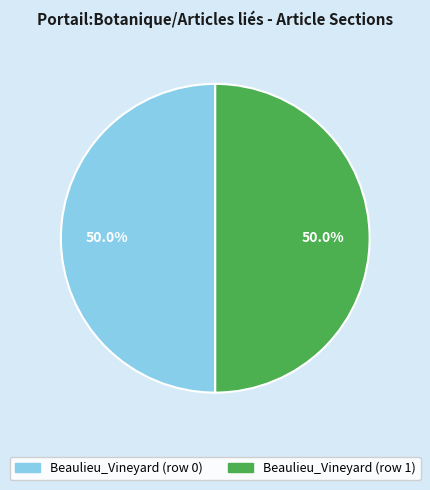

To the nearest percent, what percentage of the pie is Beaulieu_Vineyard (row 1)?

50%